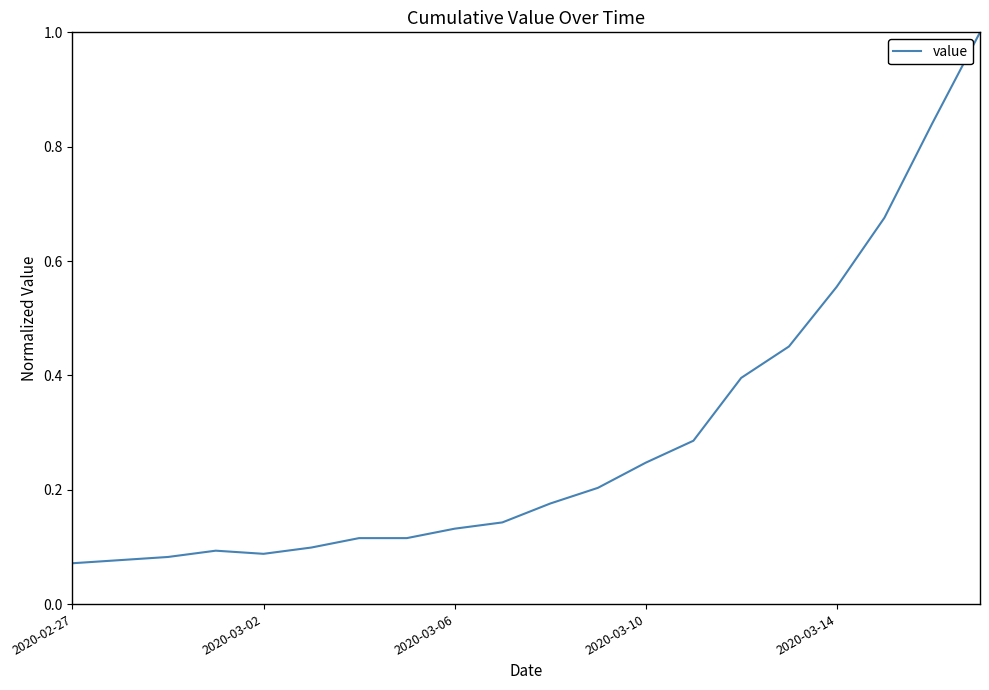

What is the difference between the maximum and minimum values?

0.9